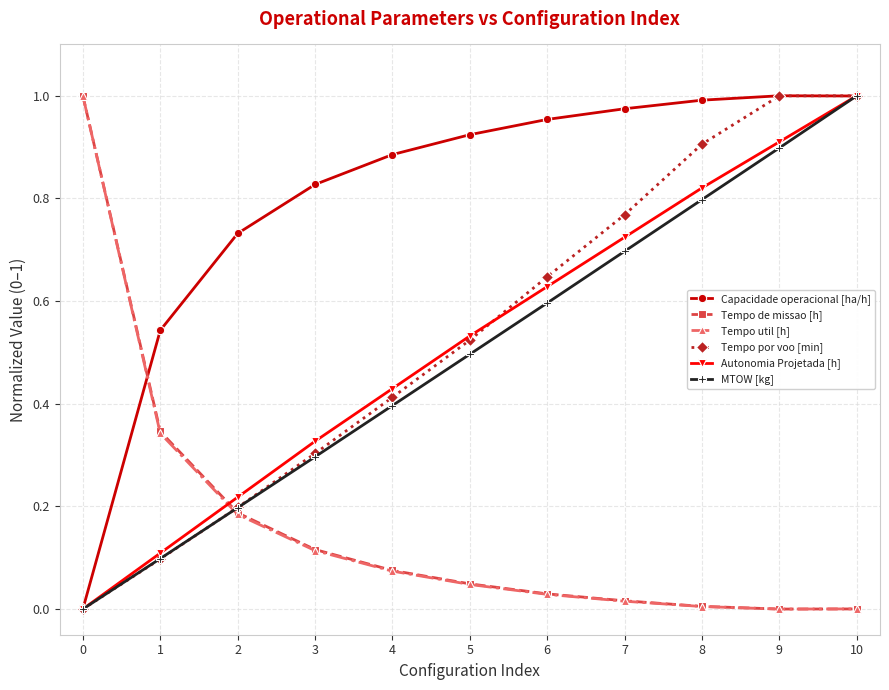

Does the chart have visible grid lines?

Yes